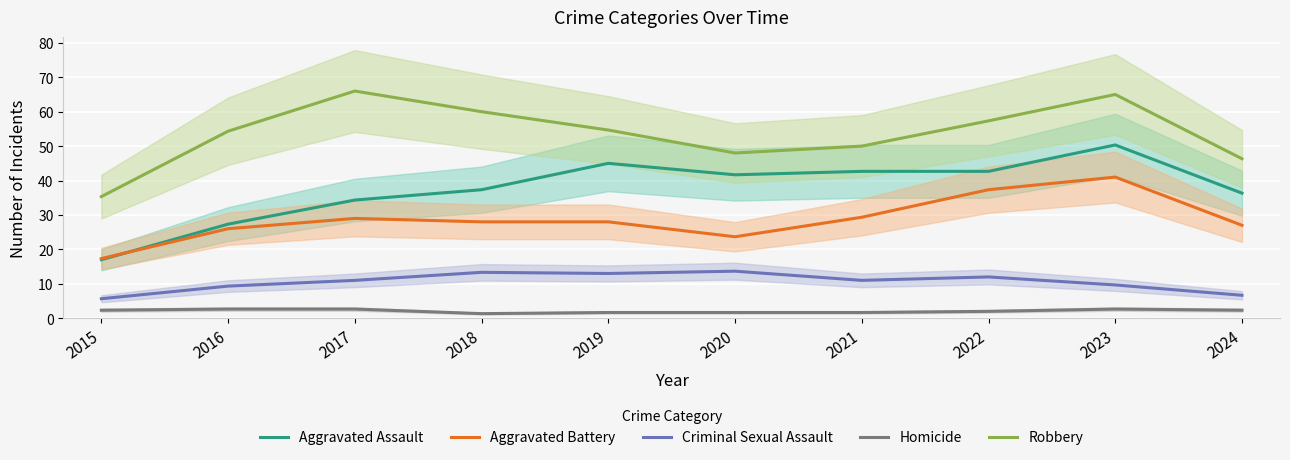

Which series has the widest spread of values?

Aggravated Assault